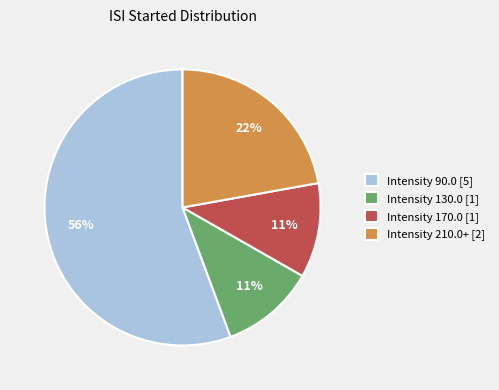

Do Intensity 90.0 [5] and Intensity 130.0 [1] together represent more than half of the pie?

Yes